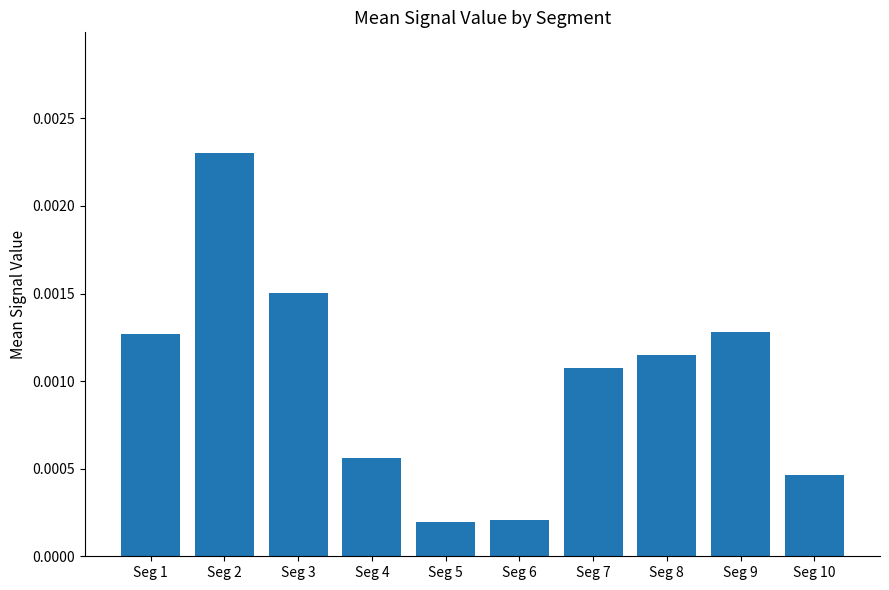

Which label corresponds to the largest value in the chart?

Seg 2